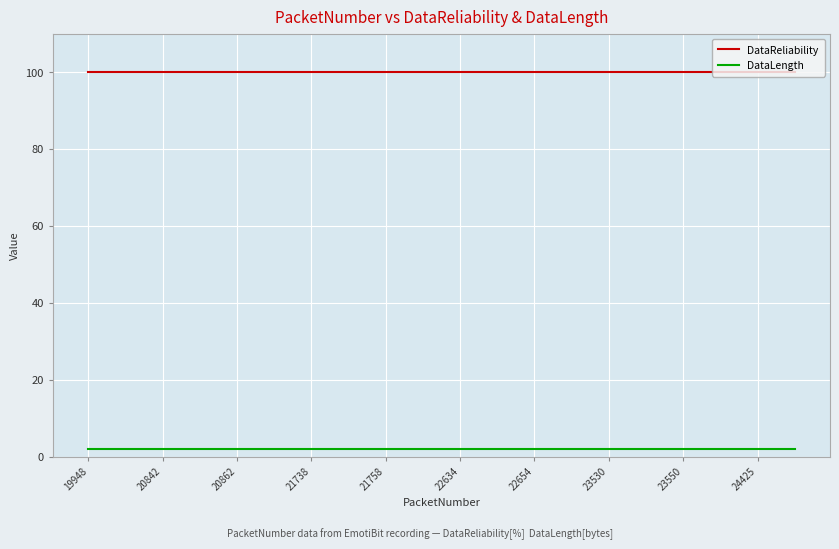

How many distinct data groups are displayed?

2